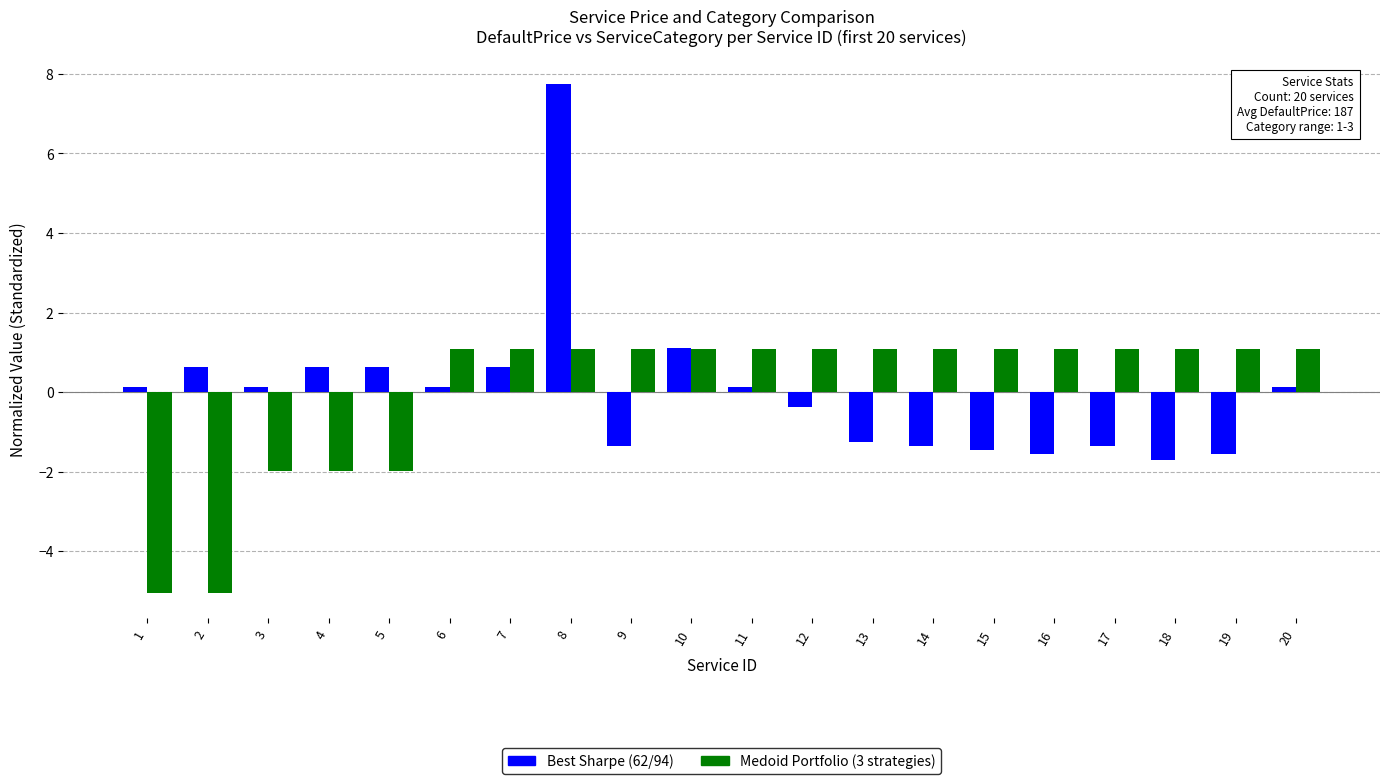

At 6, list the series in order from largest to smallest.

Medoid Portfolio (3 strategies), Best Sharpe (62/94)